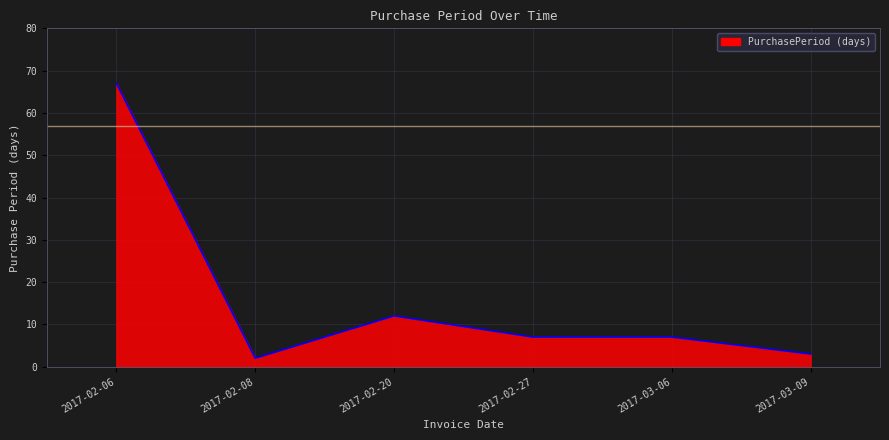

What is the approximate value at 2017-03-09?

3